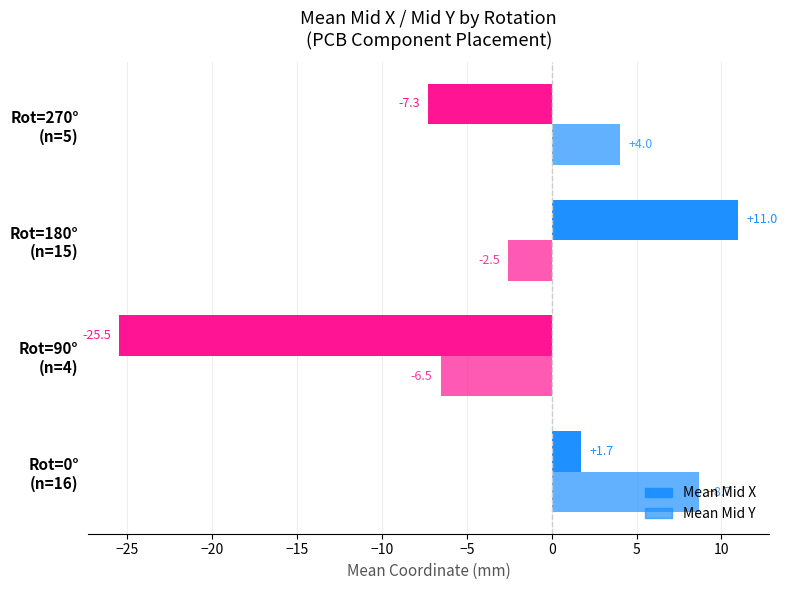

What is the difference between the maximum and minimum values in the Mean Mid Y series?

15.2